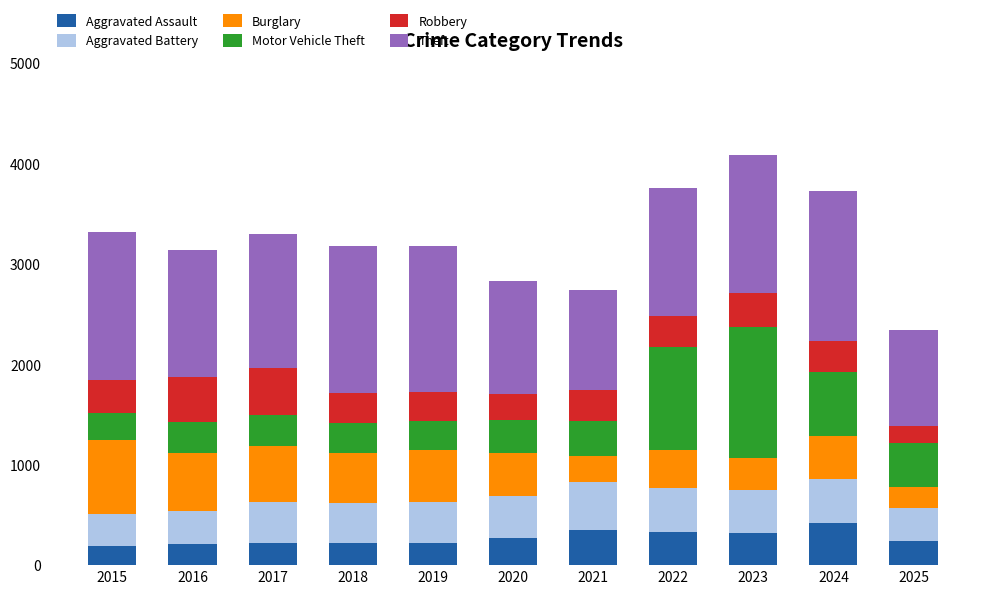

What is the difference between the second highest and minimum values in the Aggravated Assault series?

158